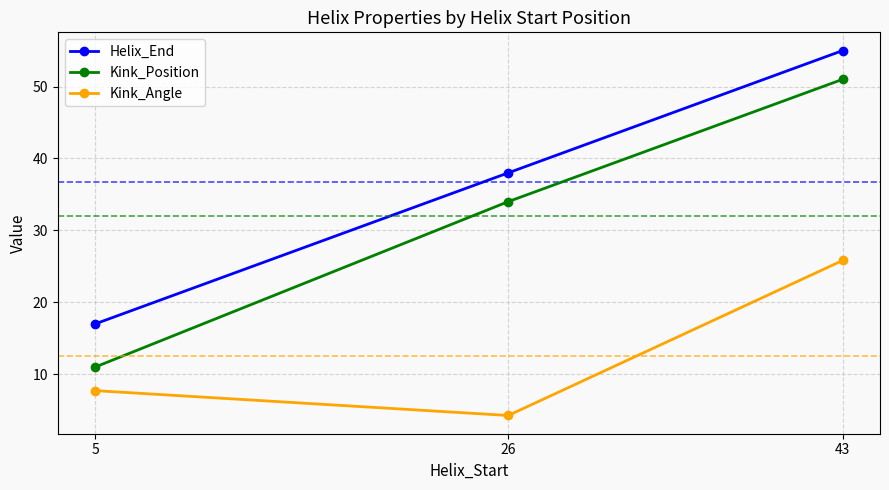

Read the Kink_Position value at 5.

11.0